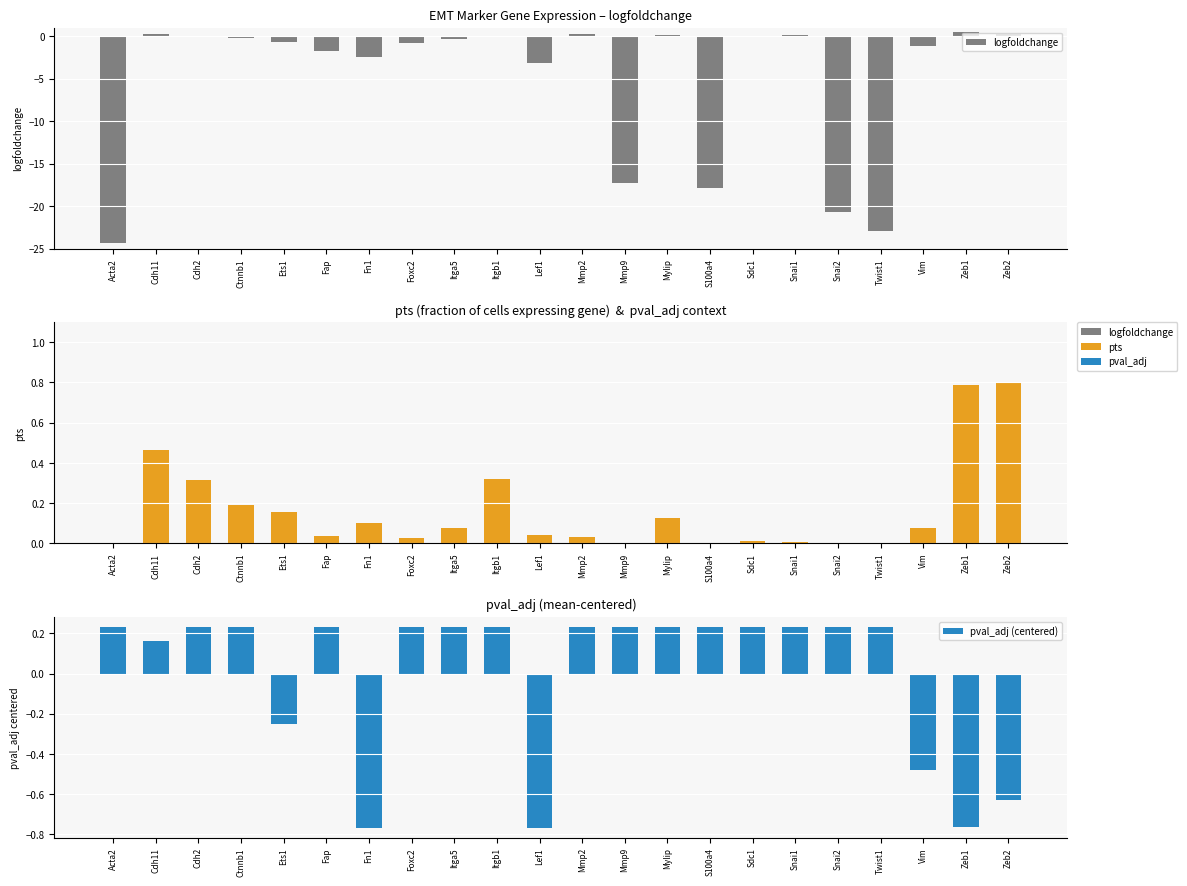

At which category does the chart reach its peak across all series?

Zeb2